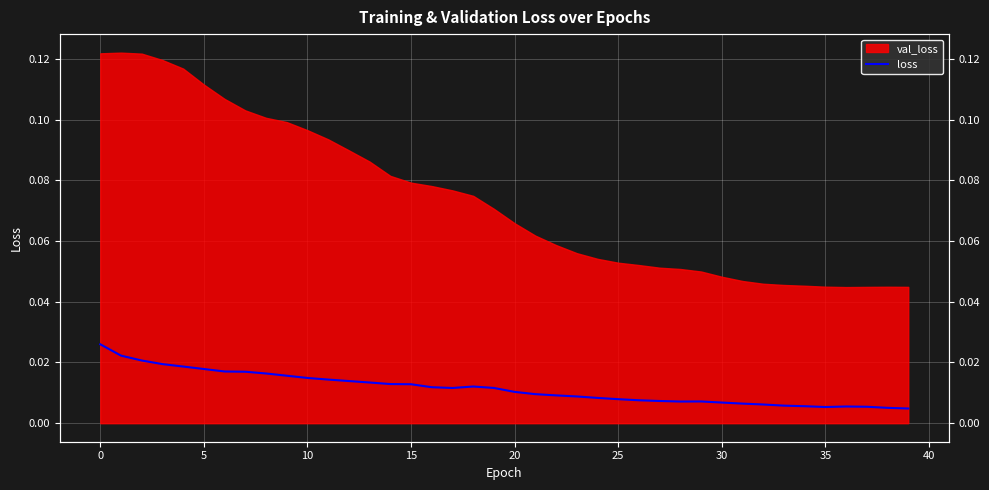

True or false: the data shows 0.0 at 20.

False